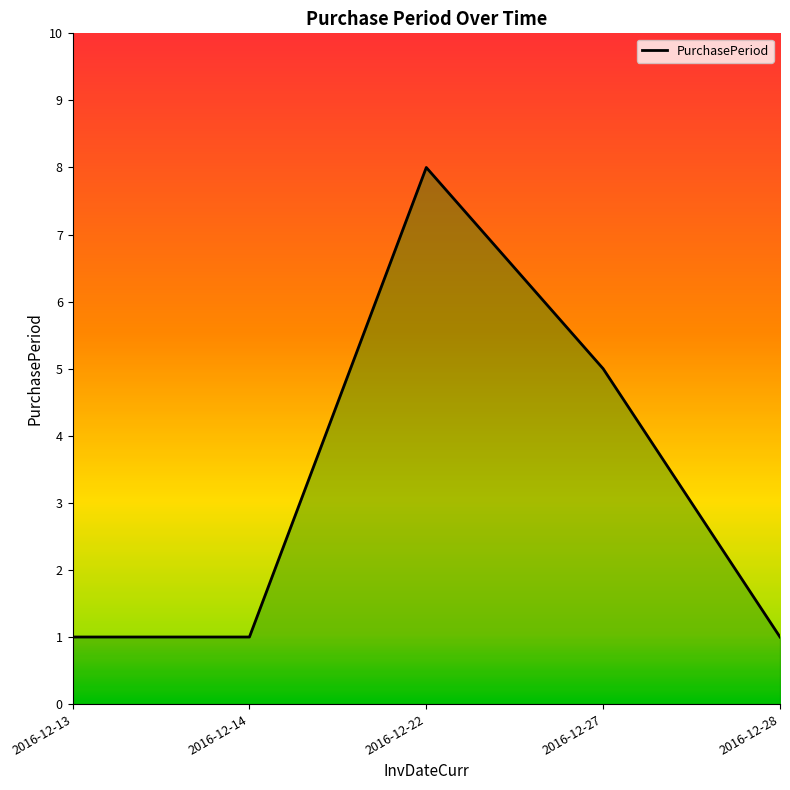

Does the chart display data point markers on the line(s)?

No